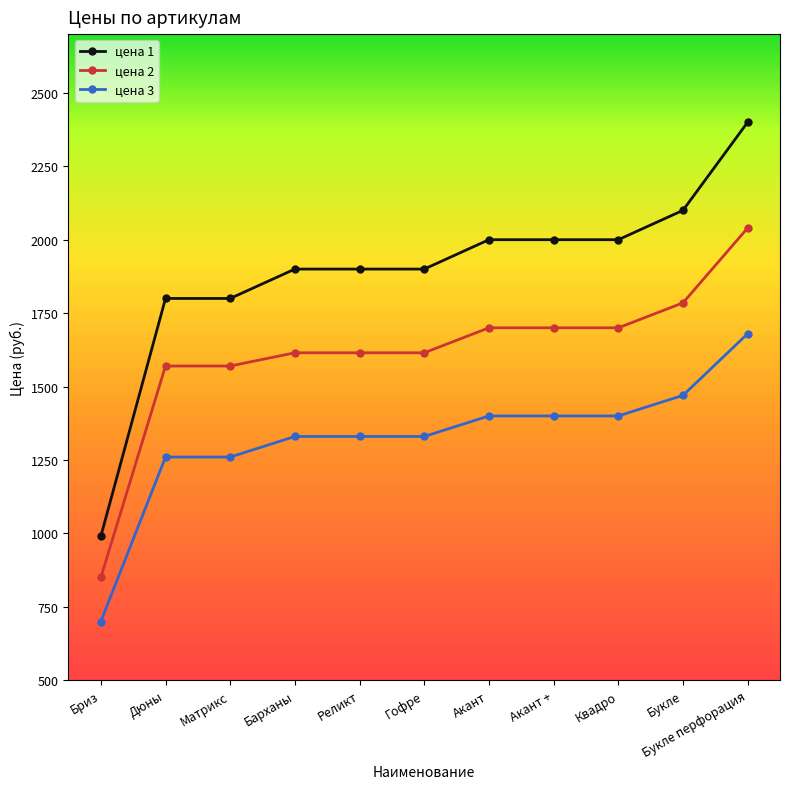

At Букле перфорация, list the series in order from smallest to largest.

цена 3, цена 2, цена 1